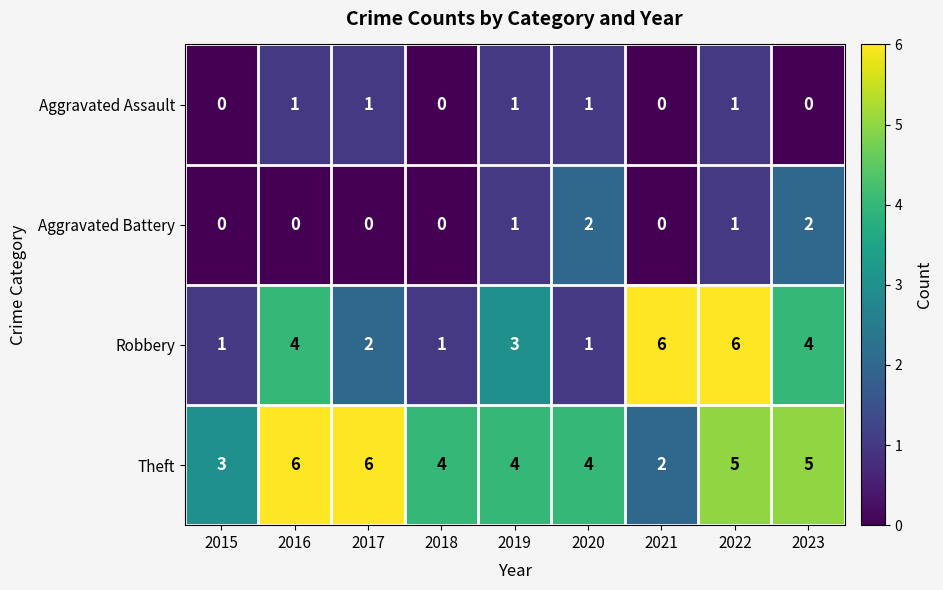

What is the difference between the highest and lowest values at 2017?

6